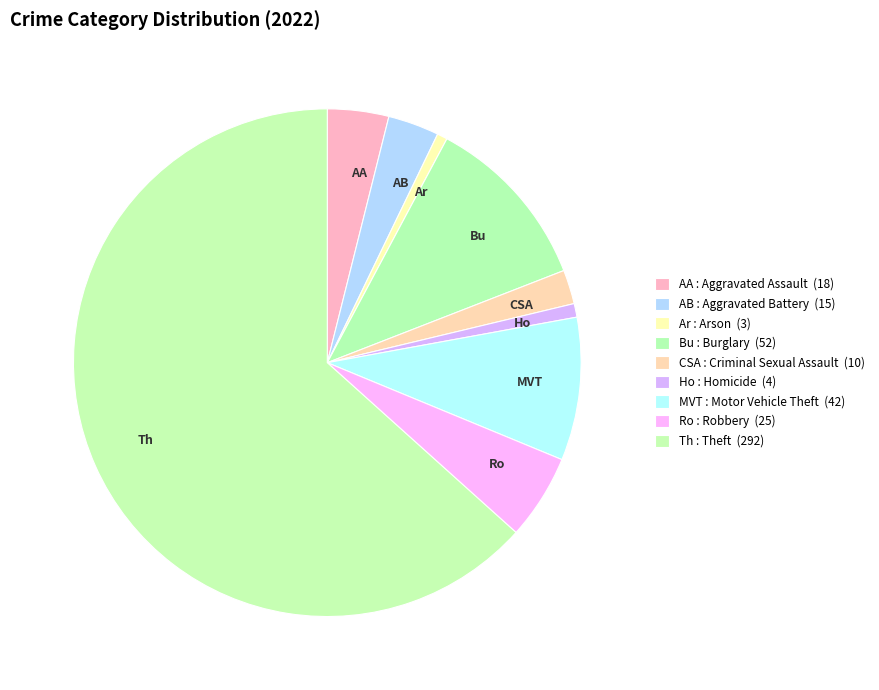

Which category has the biggest portion of the pie?

Theft